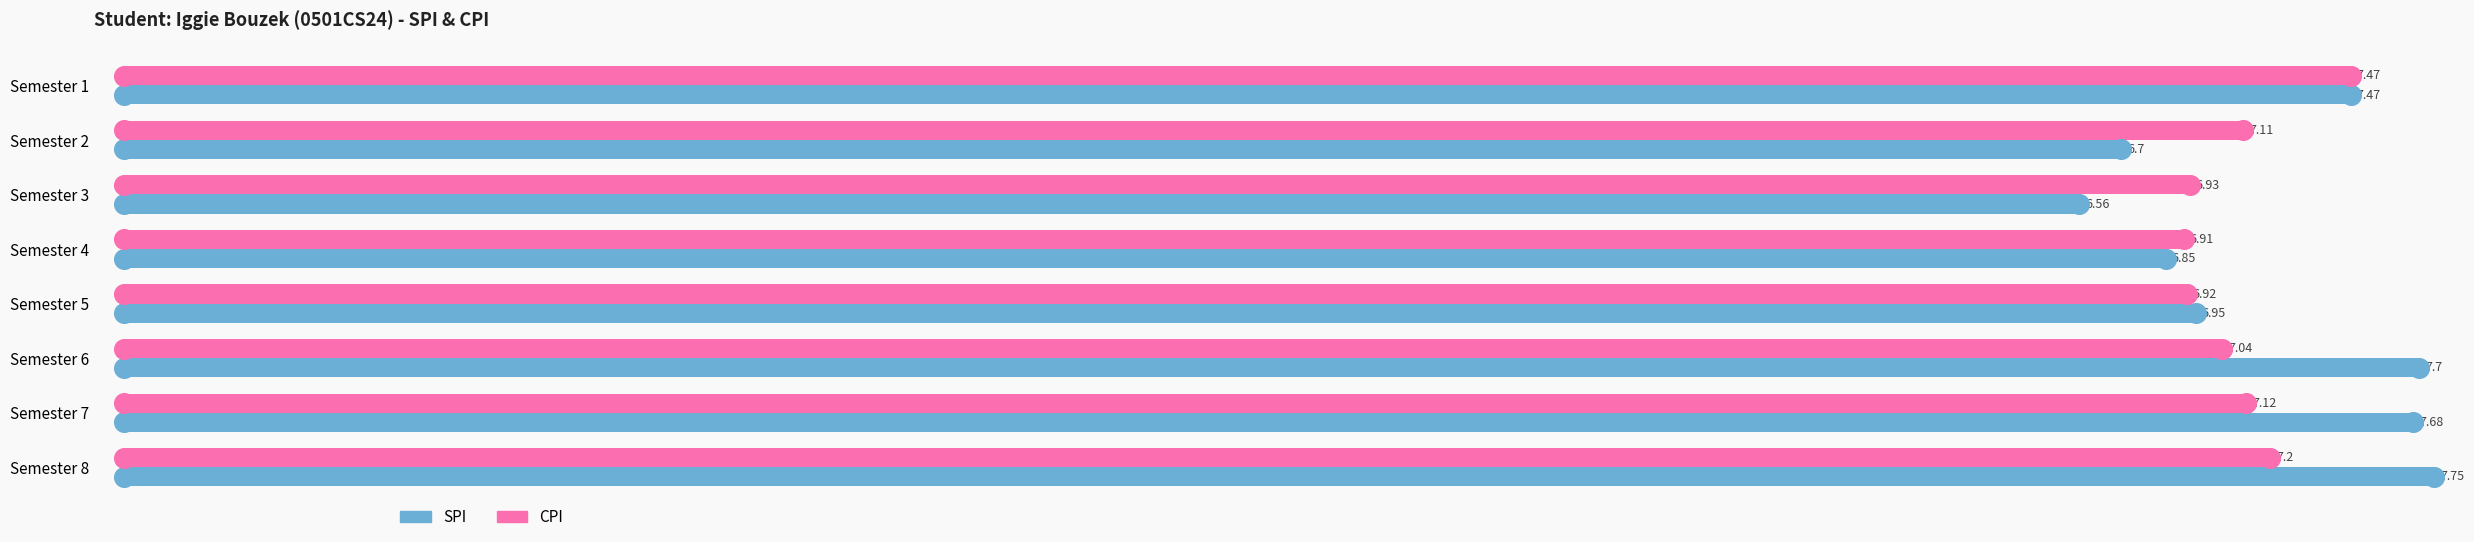

Is the value of SPI at Semester 2 greater than the value of CPI at Semester 1?

No